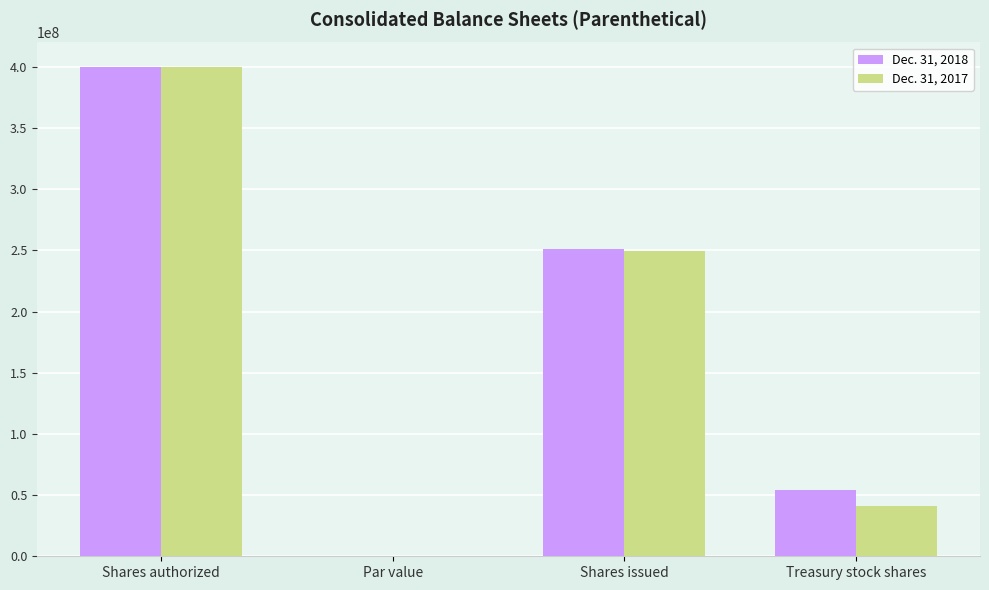

Are the bars grouped side by side (vs. stacked)?

Yes